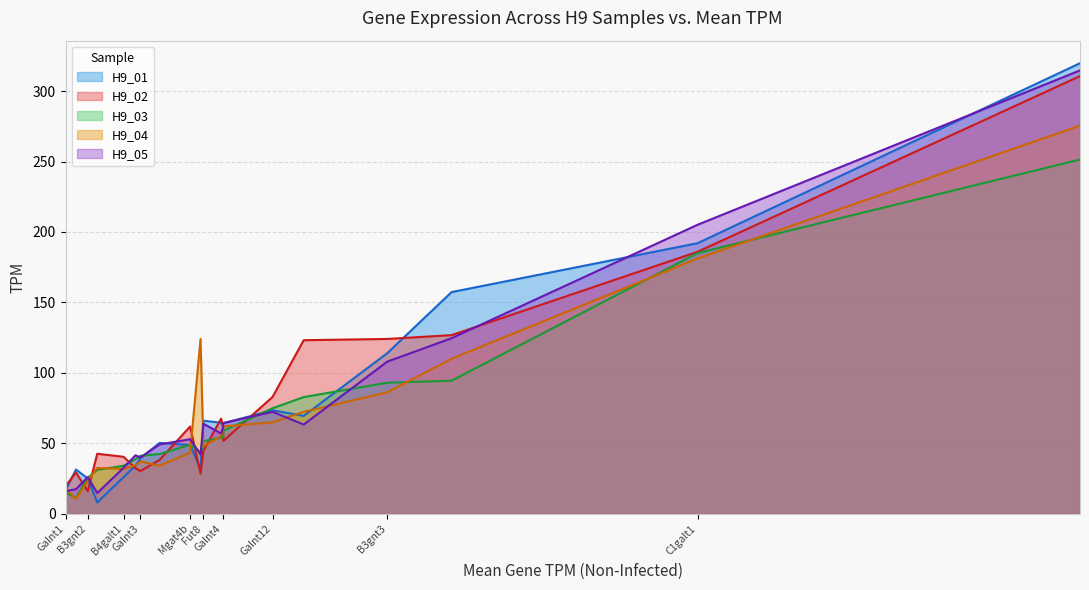

What is the difference between the H9_03 values at Fut8 and Galnt7?

7.4